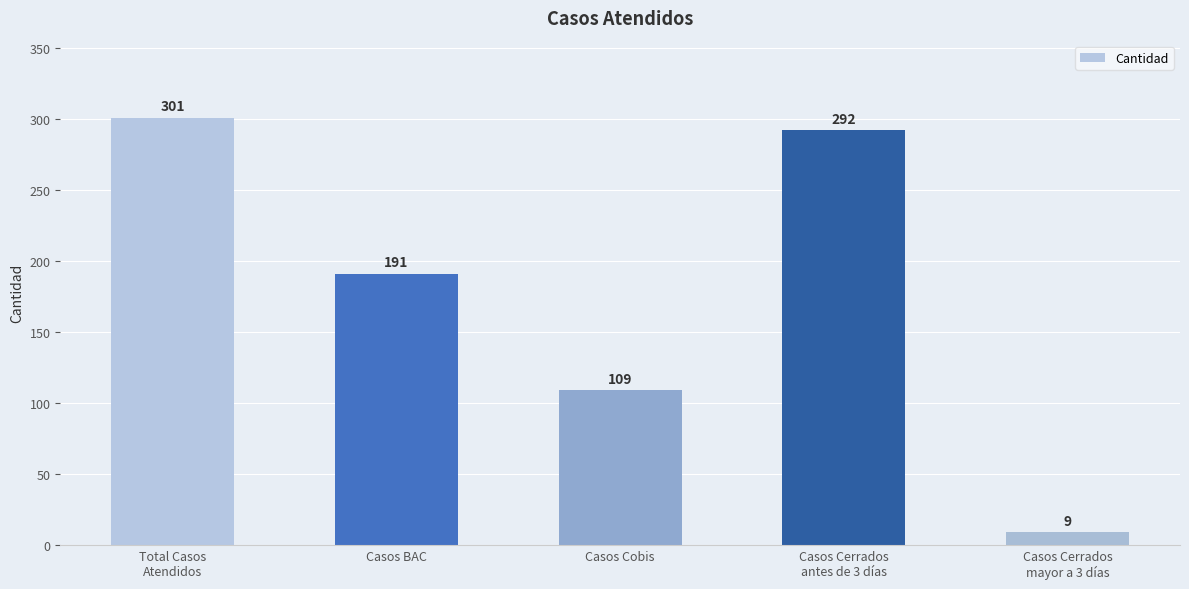

Does the chart contain stacked bars?

No